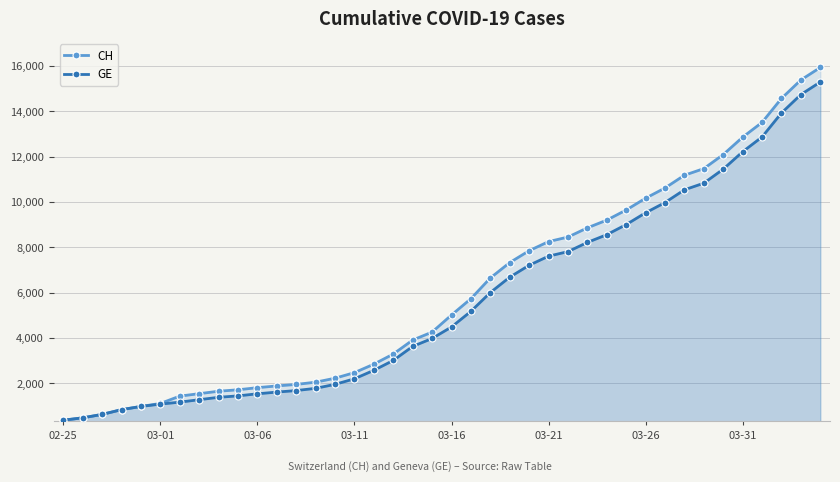

At how many categories does at least one series exceed 6947?

17